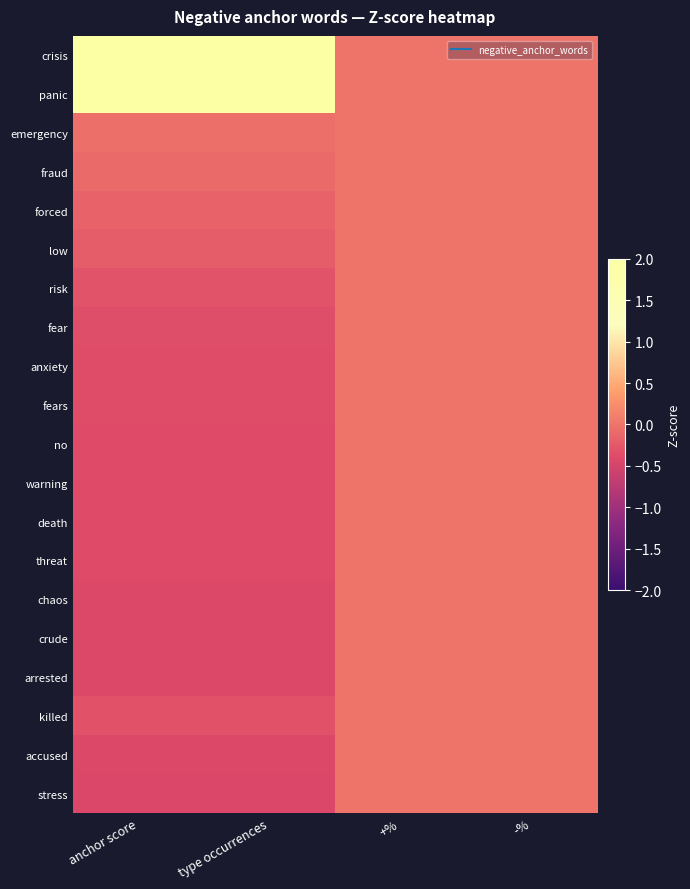

Count the number of data series in this chart.

20